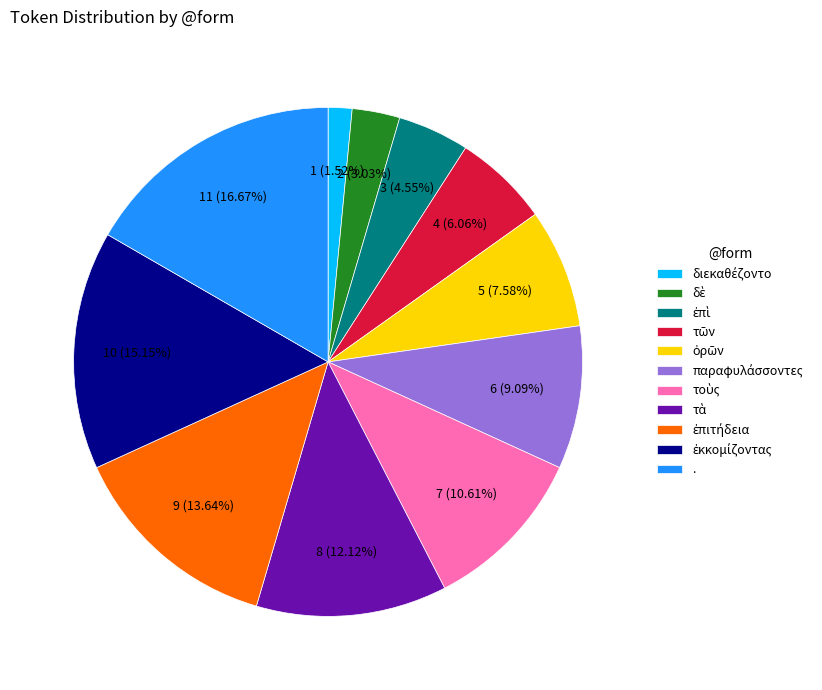

Count the number of slices in the pie.

11